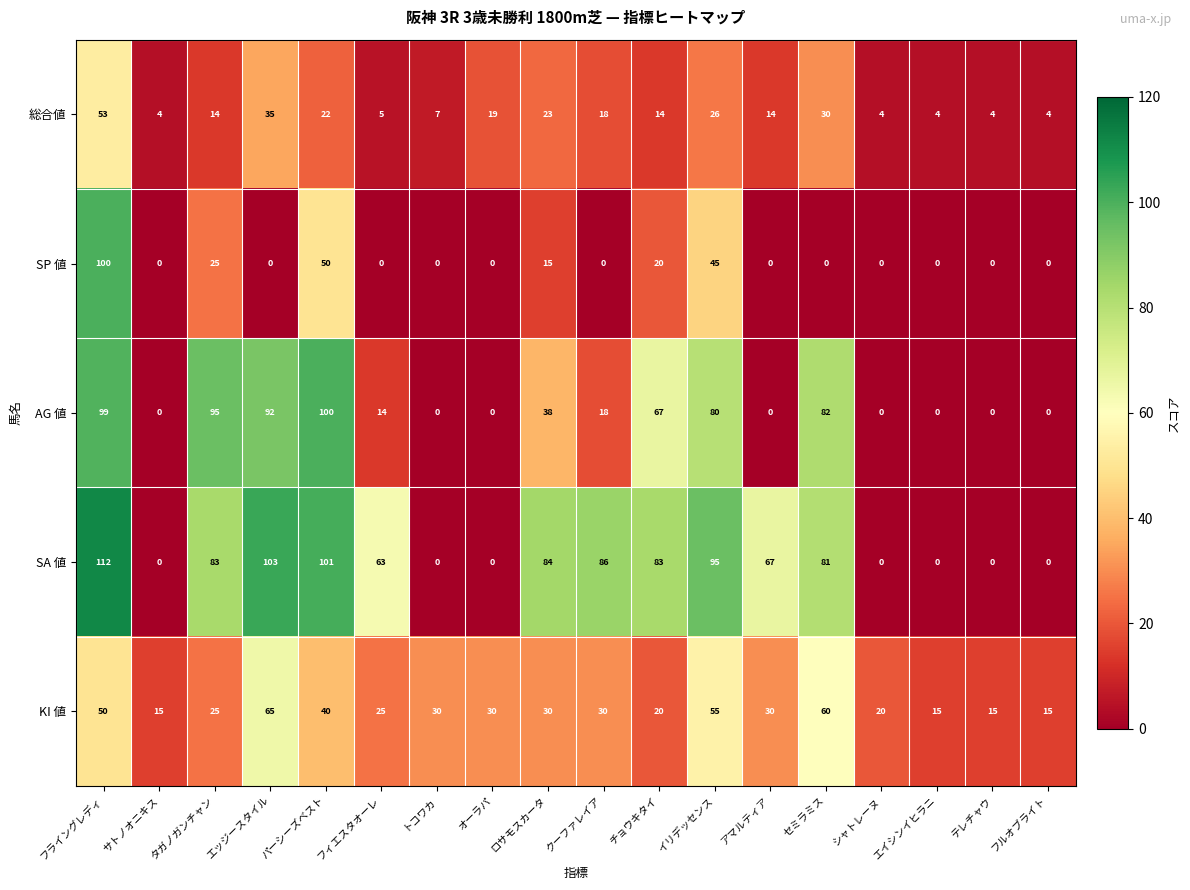

At which category is the sum across all series the highest?

フライングレディ